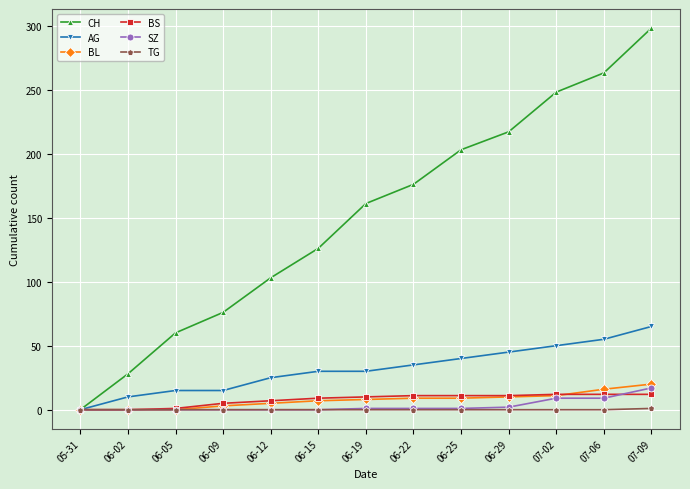

What is the approximate value of BS at 06-19, to the nearest 5?

10